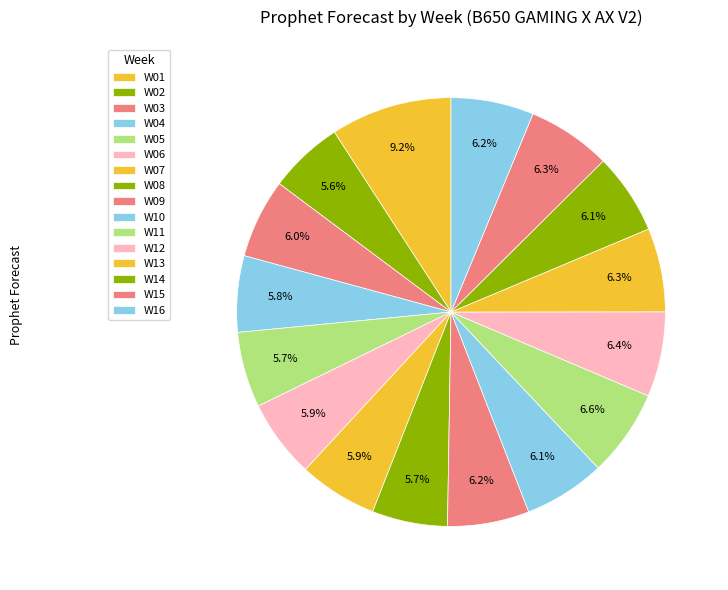

How many slices are in this pie chart?

16